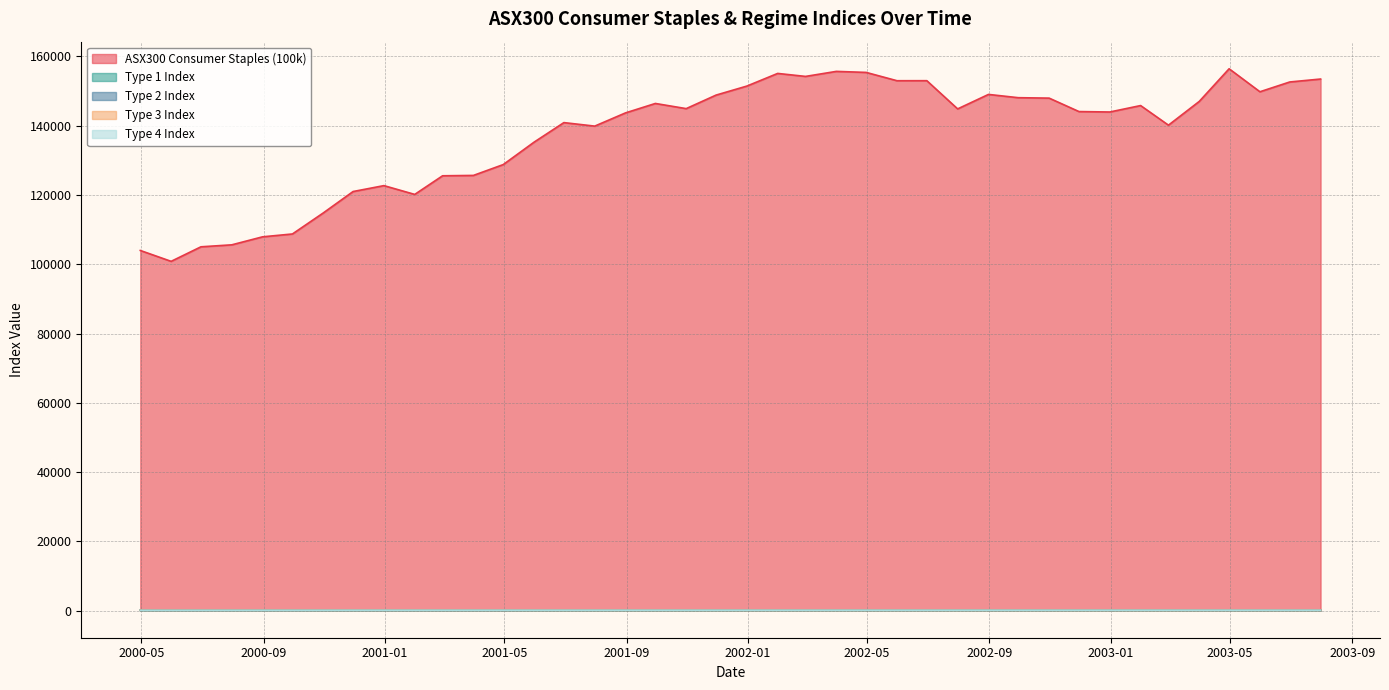

True or false: Type 2 Index has more than 0 points higher than both neighbors.

True